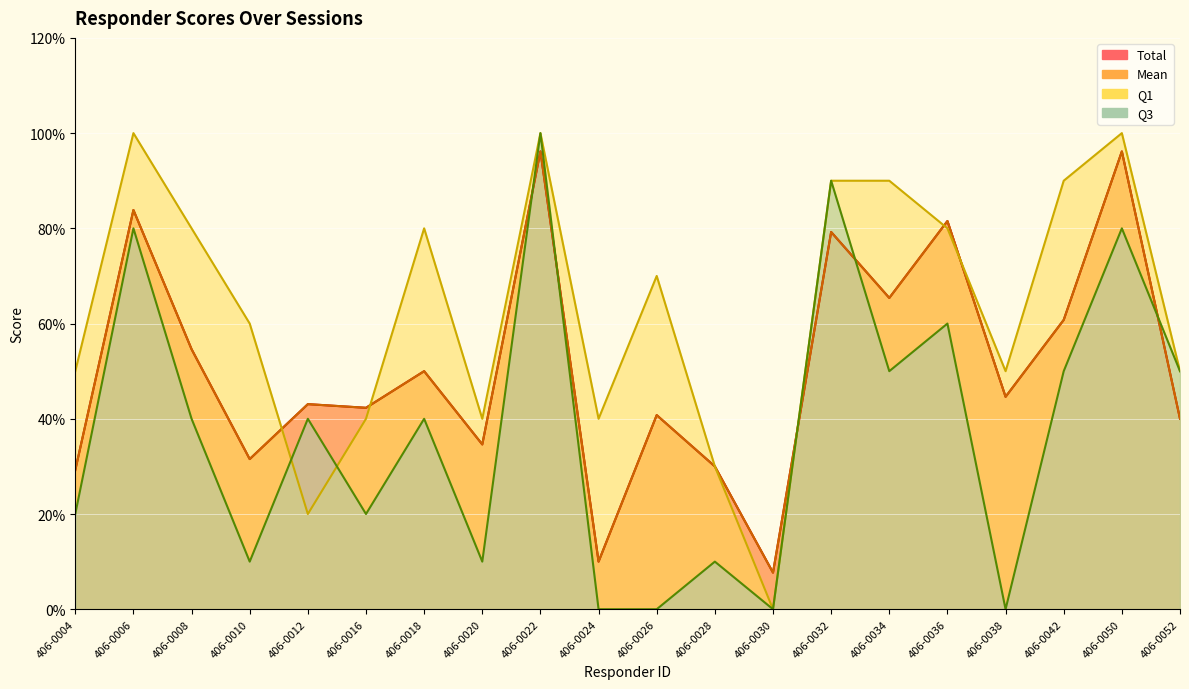

At which label is Mean closest to 51?

406-0018